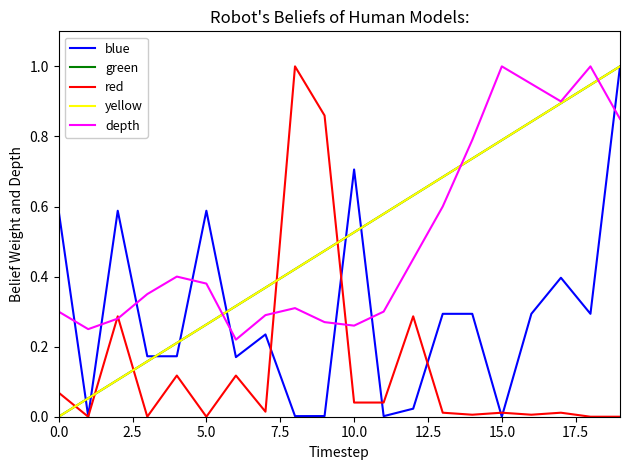

At which category is the sum across all series the highest?

19